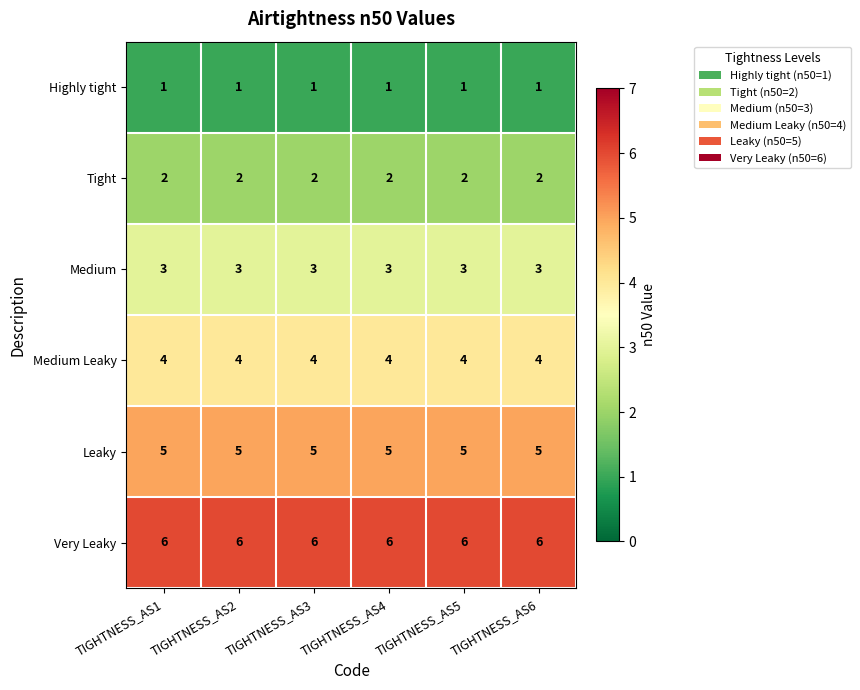

What is the minimum value for Medium?

3